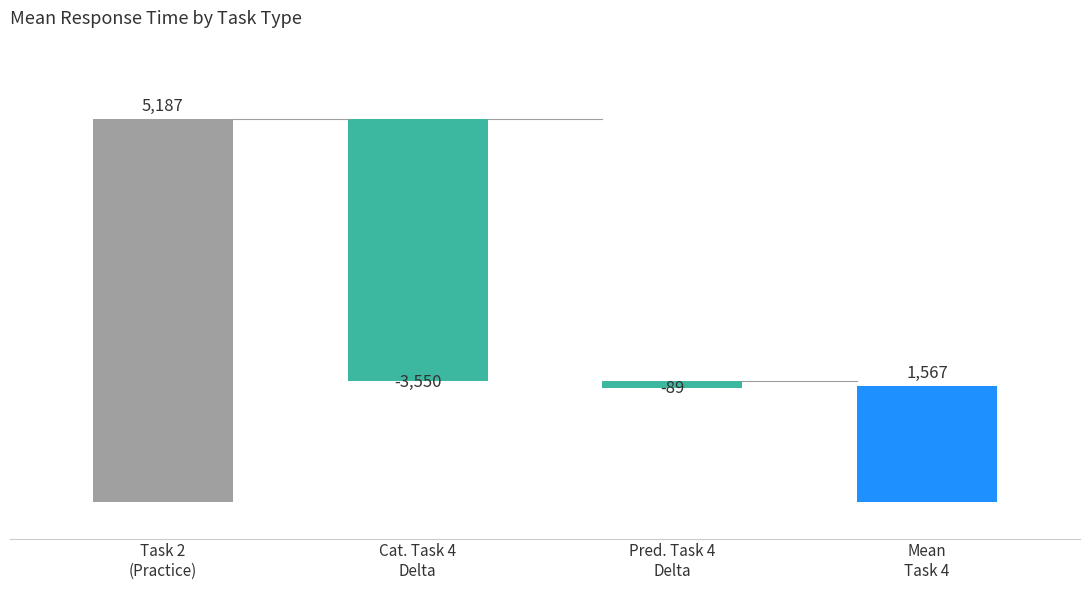

What is the label of the 3rd bar from the right?

Cat. Task 4
Delta